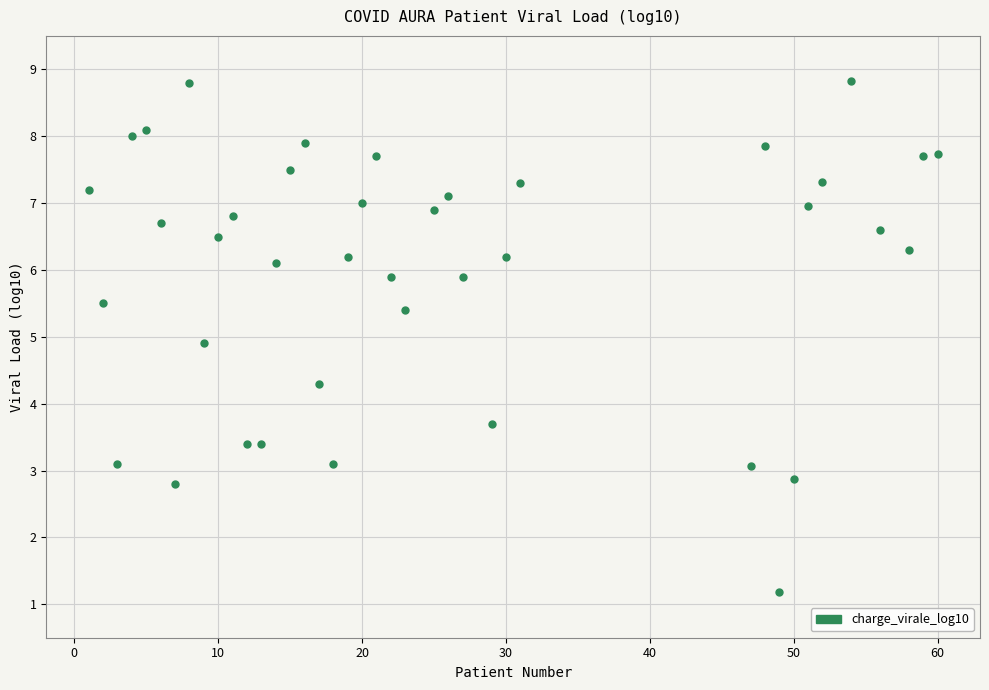

What is the range of Y values (max minus min)?

7.6